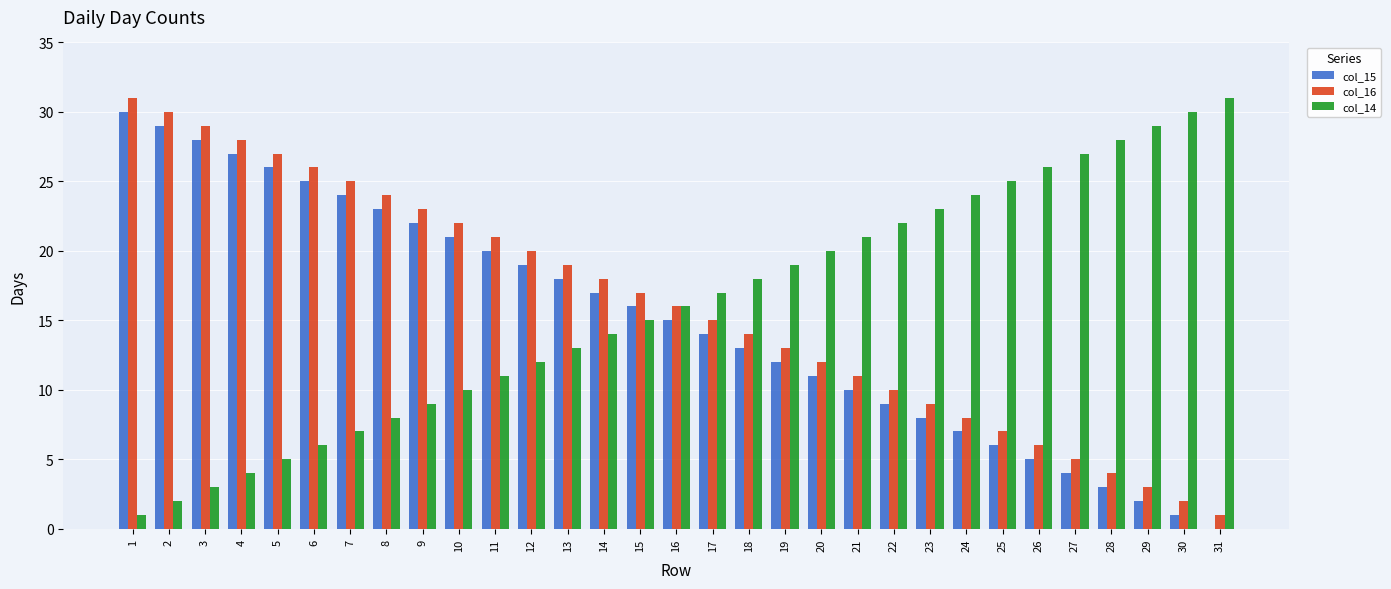

Is the value of col_15 at 12 greater than the value of col_16 at 19?

Yes